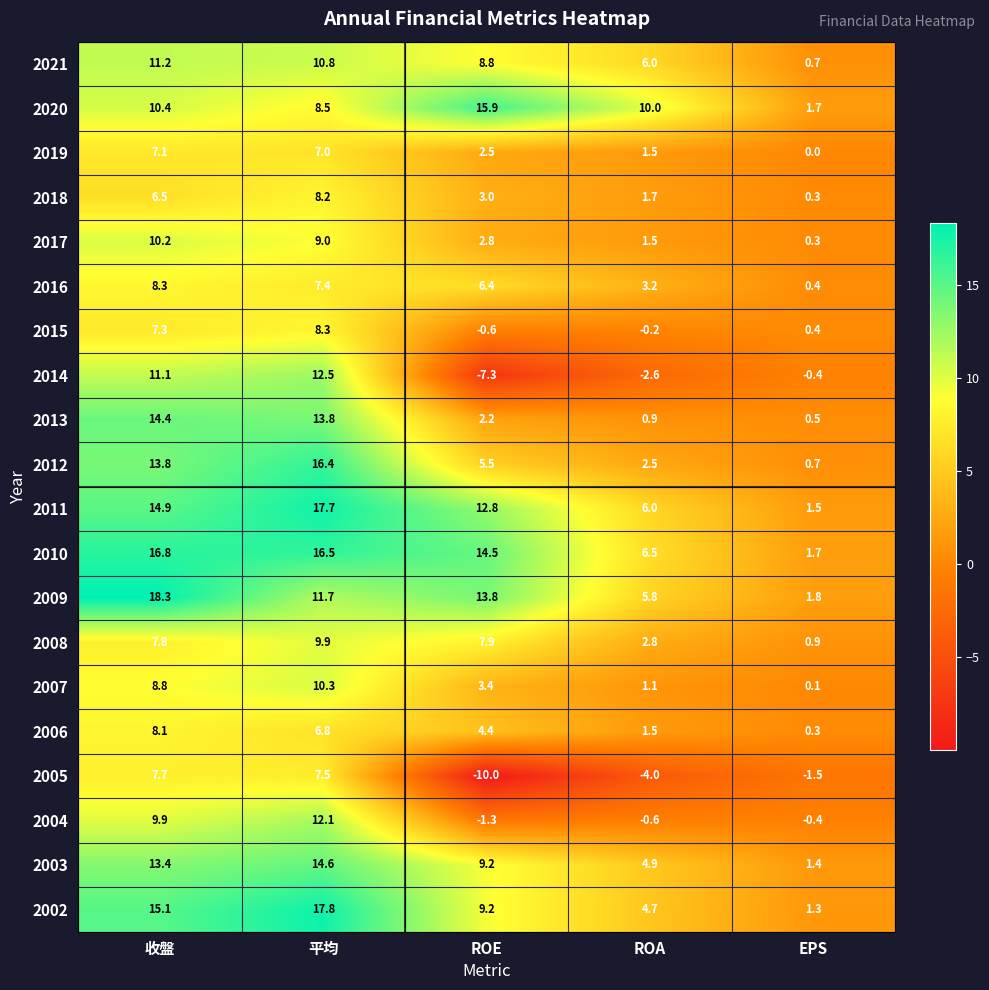

At how many categories does at least one series exceed 2?

4